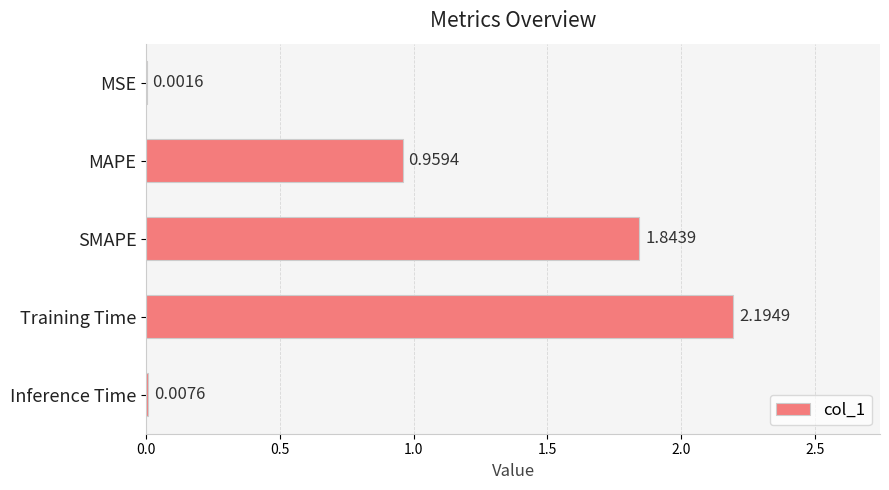

Does the chart contain stacked bars?

No